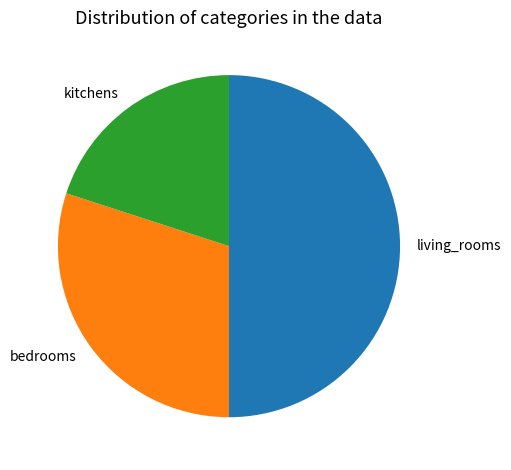

The living_rooms slice represents 50% of the pie. True or false?

True